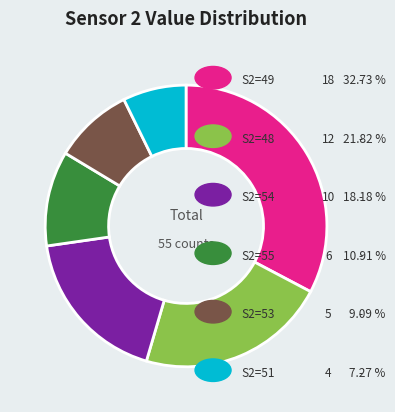

Does any single category account for the majority?

No